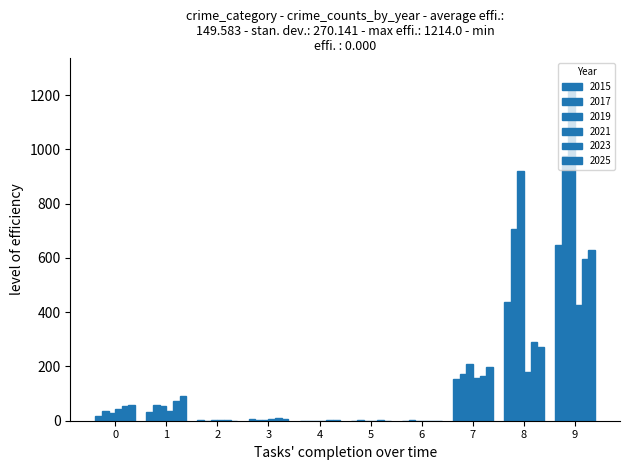

How many data points does each series have?

10